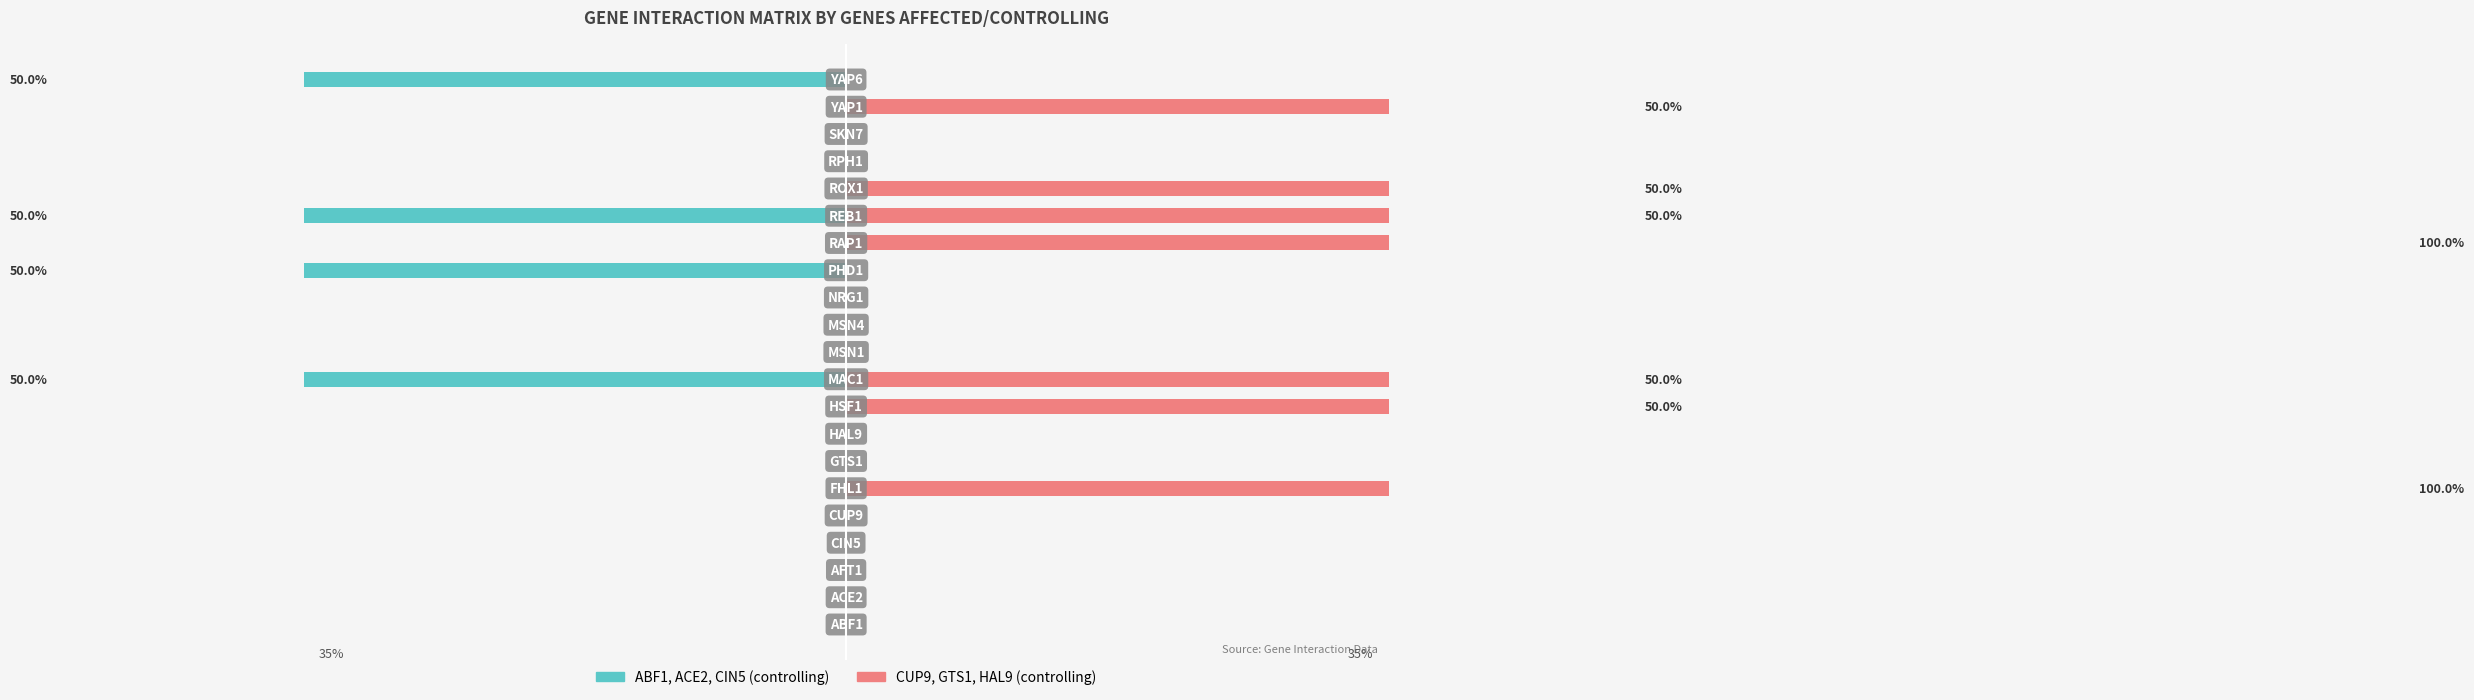

Between 6 and 0, which is larger?

6